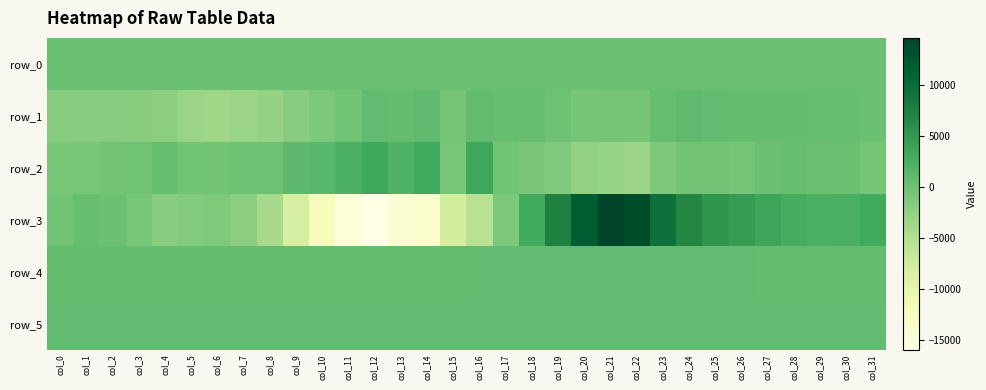

How many negative values does the row_3 series have?

16